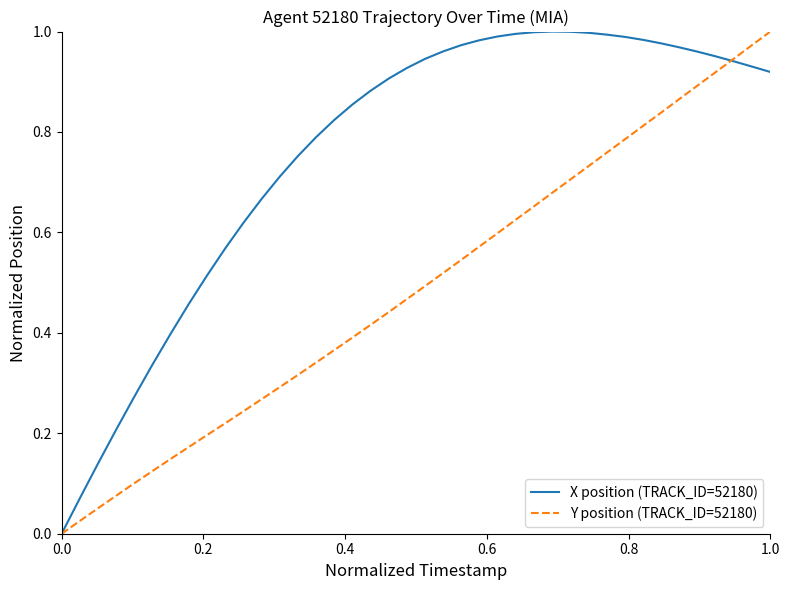

List the series in order of their overall mean, highest first.

X position (TRACK_ID=52180), Y position (TRACK_ID=52180)